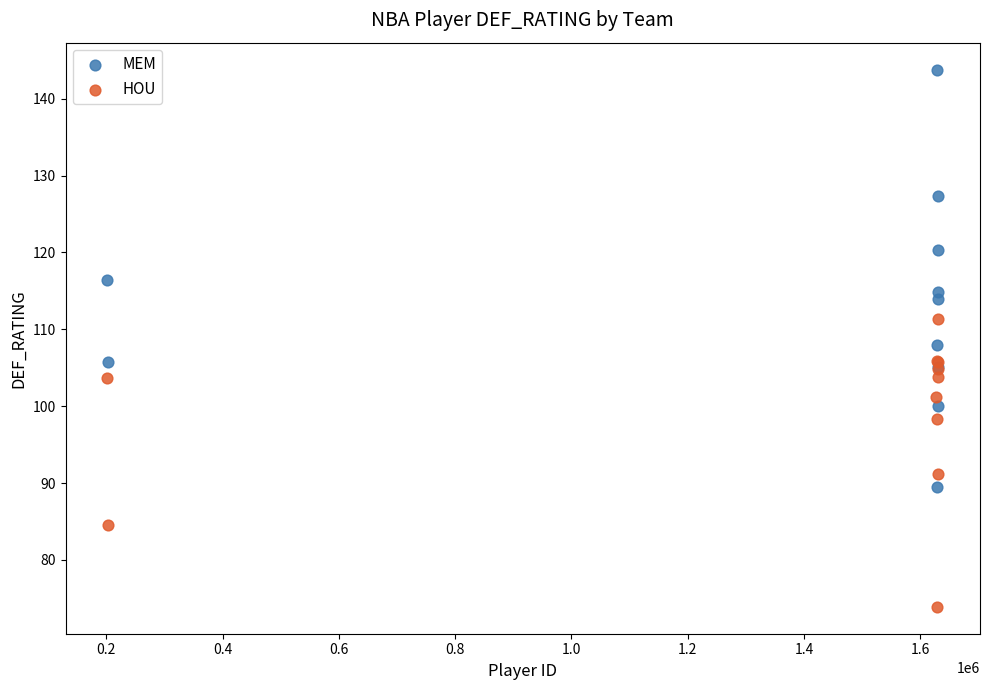

Which series reaches the maximum Y coordinate?

MEM